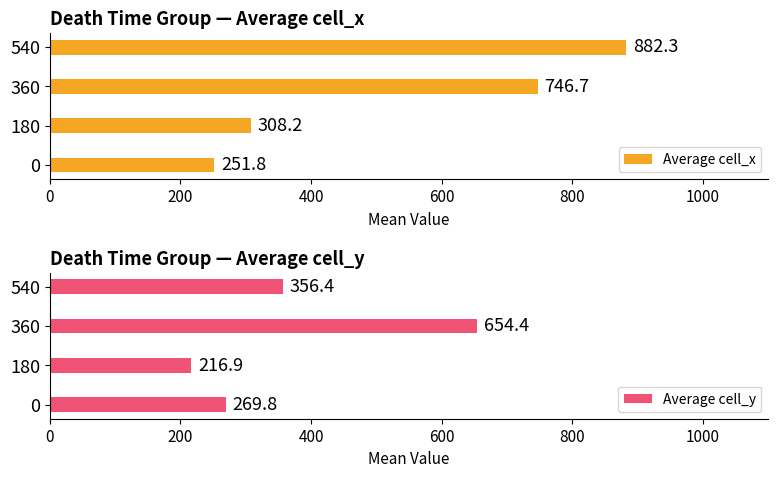

Rank the series by their average value, from lowest to highest.

Average cell_y, Average cell_x